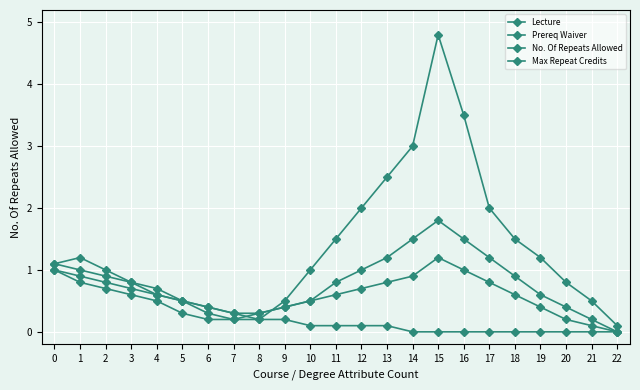

Reading left to right, what are all the values shown in this chart?

Lecture: 0=1.1	1=1.2	2=1.0	3=0.8	4=0.7	5=0.5	6=0.4	7=0.3	8=0.2	9=0.2	10=0.1	11=0.1	12=0.1	13=0.1	14=0.0	15=0.0	16=0.0	17=0.0	18=0.0	19=0.0	20=0.0	21=0.0	22=0.0
Prereq Waiver: 0=1.0	1=0.9	2=0.8	3=0.7	4=0.6	5=0.5	6=0.3	7=0.2	8=0.2	9=0.5	10=1.0	11=1.5	12=2.0	13=2.5	14=3.0	15=4.8	16=3.5	17=2.0	18=1.5	19=1.2	20=0.8	21=0.5	22=0.1
No. Of Repeats Allowed: 0=1.0	1=0.8	2=0.7	3=0.6	4=0.5	5=0.3	6=0.2	7=0.2	8=0.3	9=0.4	10=0.5	11=0.8	12=1.0	13=1.2	14=1.5	15=1.8	16=1.5	17=1.2	18=0.9	19=0.6	20=0.4	21=0.2	22=0.0
Max Repeat Credits: 0=1.1	1=1.0	2=0.9	3=0.8	4=0.6	5=0.5	6=0.4	7=0.3	8=0.3	9=0.4	10=0.5	11=0.6	12=0.7	13=0.8	14=0.9	15=1.2	16=1.0	17=0.8	18=0.6	19=0.4	20=0.2	21=0.1	22=0.0